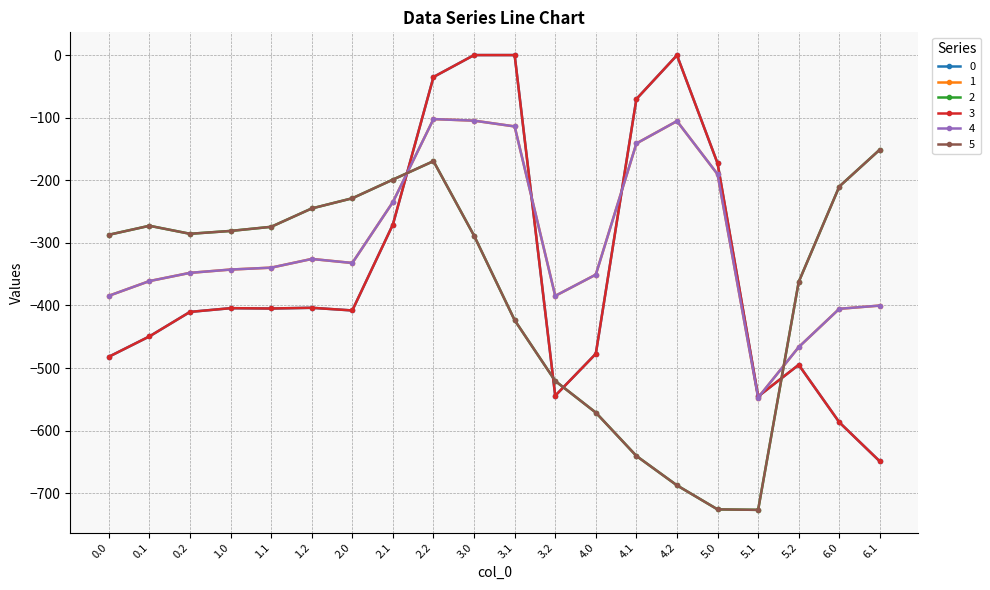

Which series ends up on top after the final intersection of 0 and 5?

5